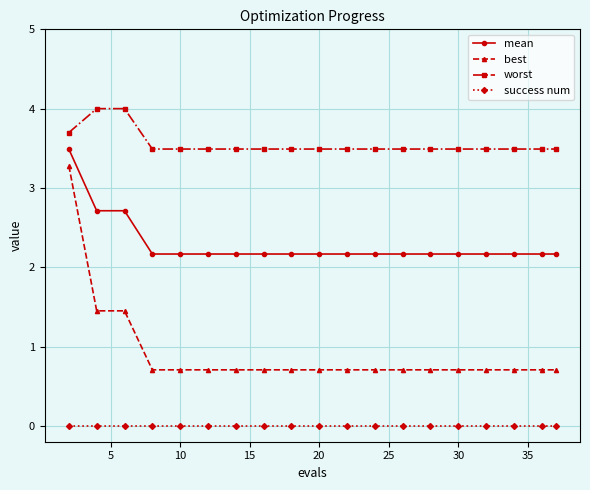

True or false: success num and worst cross at least once.

False